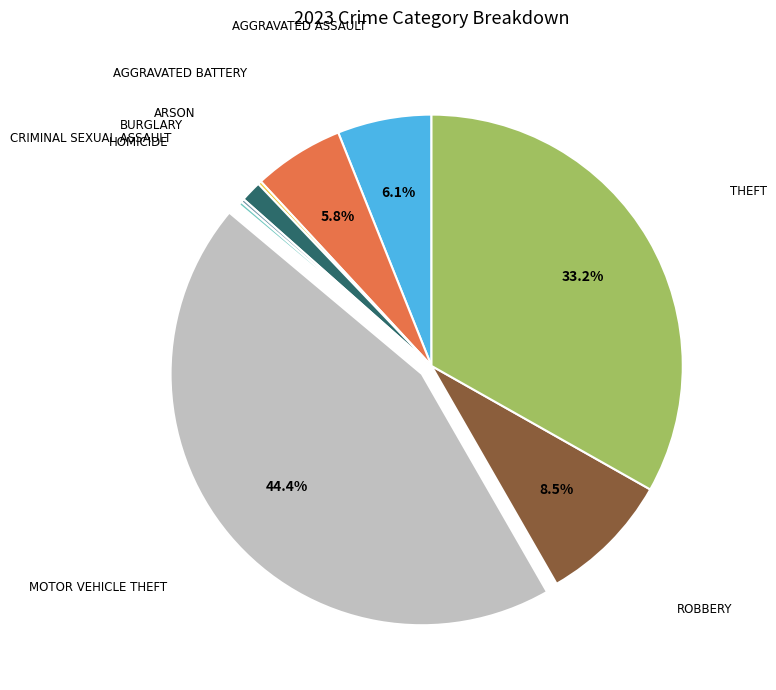

Is there any slice that represents more than half of the pie?

No